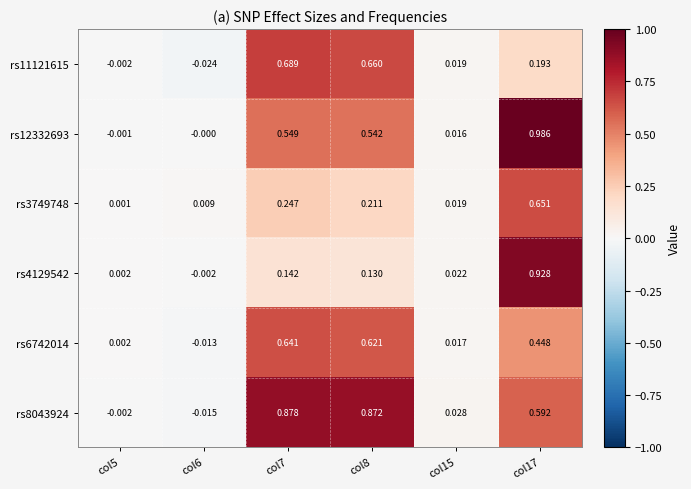

Is the value of rs8043924 at col17 greater than the value of rs6742014 at col15?

Yes